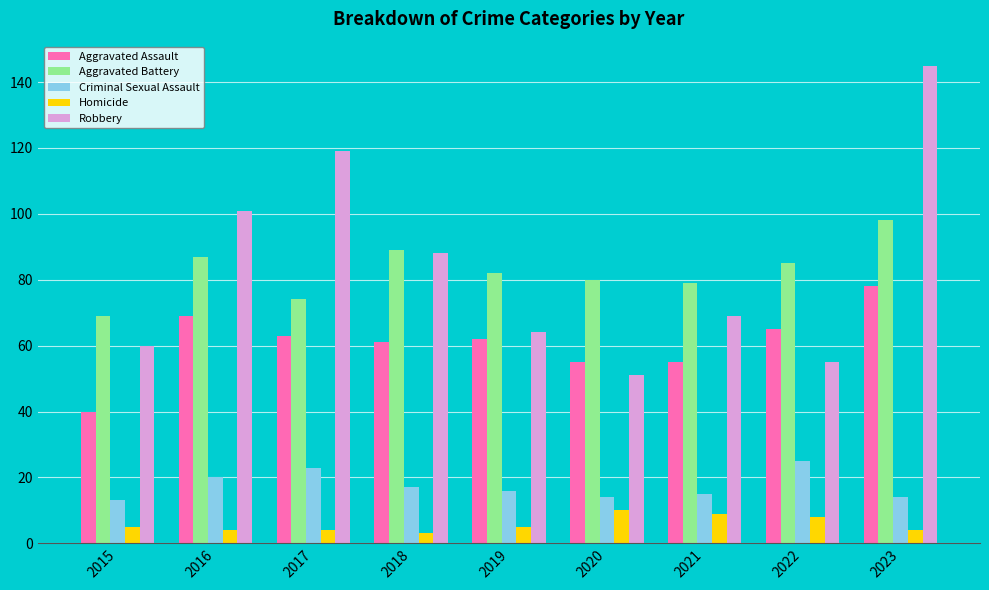

Are the bars grouped side by side (vs. stacked)?

Yes